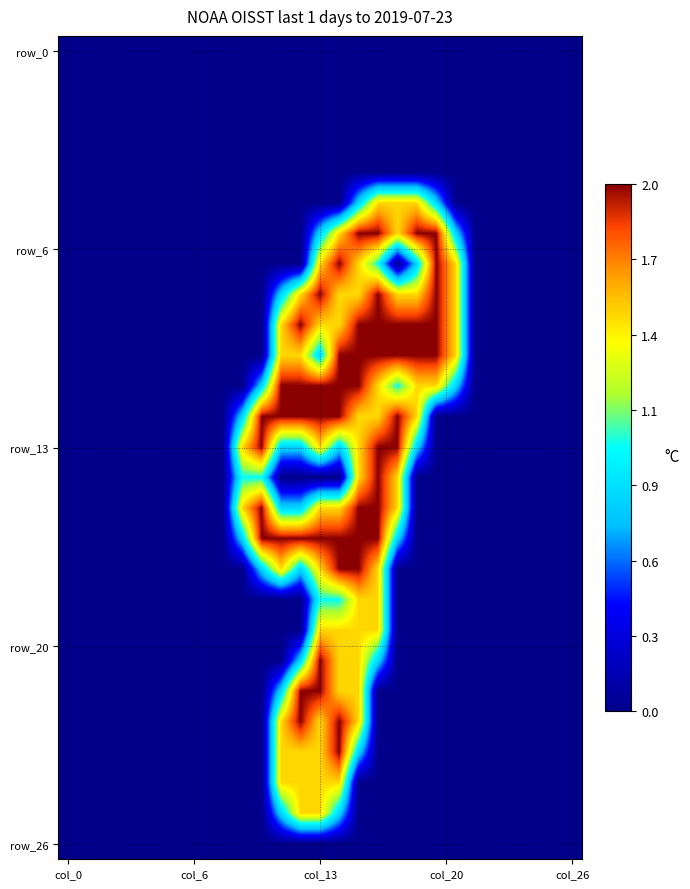

How many distinct data groups are displayed?

27